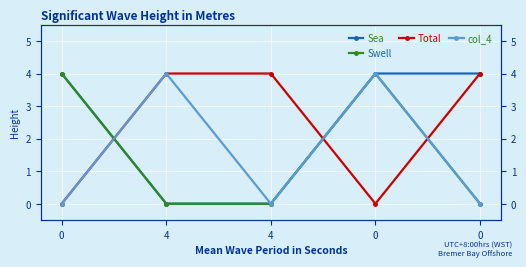

How many series are shown in this chart?

4